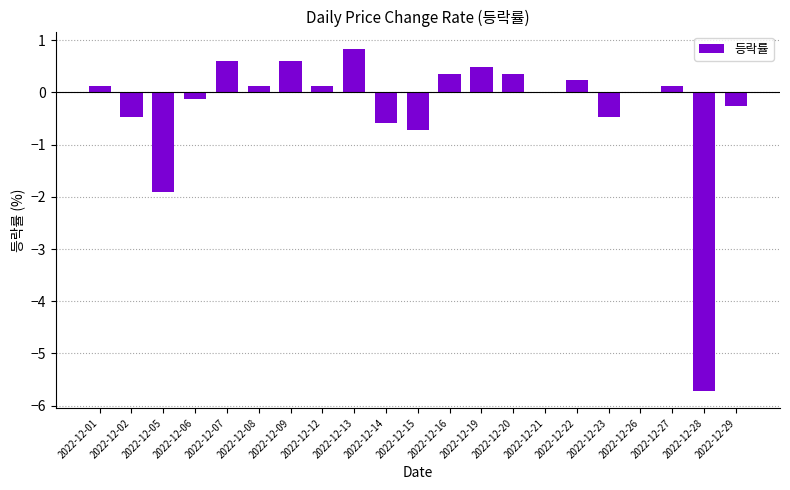

What is the sum of the values at 2022-12-05 and 2022-12-26?

-1.9